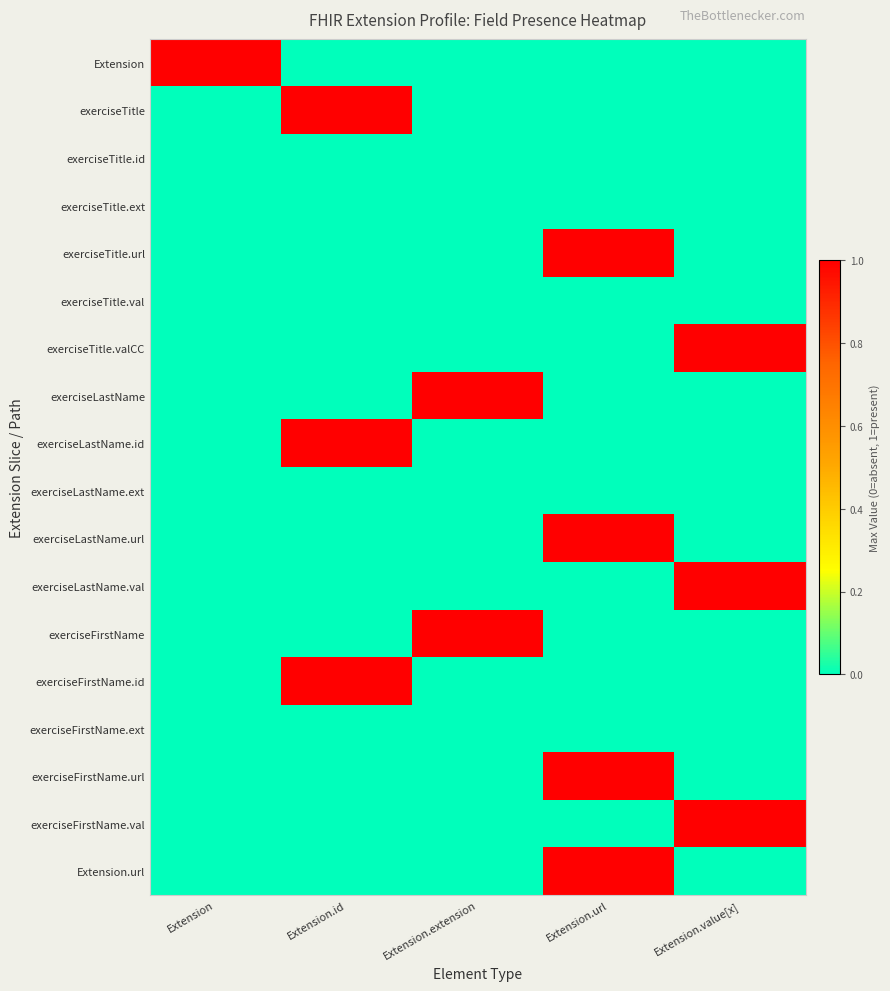

Reading left to right, extract all data points from this chart.

Extension: Extension=1	Extension.id=0	Extension.extension=0	Extension.url=0	Extension.value[x]=0
exerciseTitle: Extension=0	Extension.id=1	Extension.extension=0	Extension.url=0	Extension.value[x]=0
exerciseTitle.id: Extension=0	Extension.id=0	Extension.extension=0	Extension.url=0	Extension.value[x]=0
exerciseTitle.ext: Extension=0	Extension.id=0	Extension.extension=0	Extension.url=0	Extension.value[x]=0
exerciseTitle.url: Extension=0	Extension.id=0	Extension.extension=0	Extension.url=1	Extension.value[x]=0
exerciseTitle.val: Extension=0	Extension.id=0	Extension.extension=0	Extension.url=0	Extension.value[x]=0
exerciseTitle.valCC: Extension=0	Extension.id=0	Extension.extension=0	Extension.url=0	Extension.value[x]=1
exerciseLastName: Extension=0	Extension.id=0	Extension.extension=1	Extension.url=0	Extension.value[x]=0
exerciseLastName.id: Extension=0	Extension.id=1	Extension.extension=0	Extension.url=0	Extension.value[x]=0
exerciseLastName.ext: Extension=0	Extension.id=0	Extension.extension=0	Extension.url=0	Extension.value[x]=0
exerciseLastName.url: Extension=0	Extension.id=0	Extension.extension=0	Extension.url=1	Extension.value[x]=0
exerciseLastName.val: Extension=0	Extension.id=0	Extension.extension=0	Extension.url=0	Extension.value[x]=1
exerciseFirstName: Extension=0	Extension.id=0	Extension.extension=1	Extension.url=0	Extension.value[x]=0
exerciseFirstName.id: Extension=0	Extension.id=1	Extension.extension=0	Extension.url=0	Extension.value[x]=0
exerciseFirstName.ext: Extension=0	Extension.id=0	Extension.extension=0	Extension.url=0	Extension.value[x]=0
exerciseFirstName.url: Extension=0	Extension.id=0	Extension.extension=0	Extension.url=1	Extension.value[x]=0
exerciseFirstName.val: Extension=0	Extension.id=0	Extension.extension=0	Extension.url=0	Extension.value[x]=1
Extension.url: Extension=0	Extension.id=0	Extension.extension=0	Extension.url=1	Extension.value[x]=0